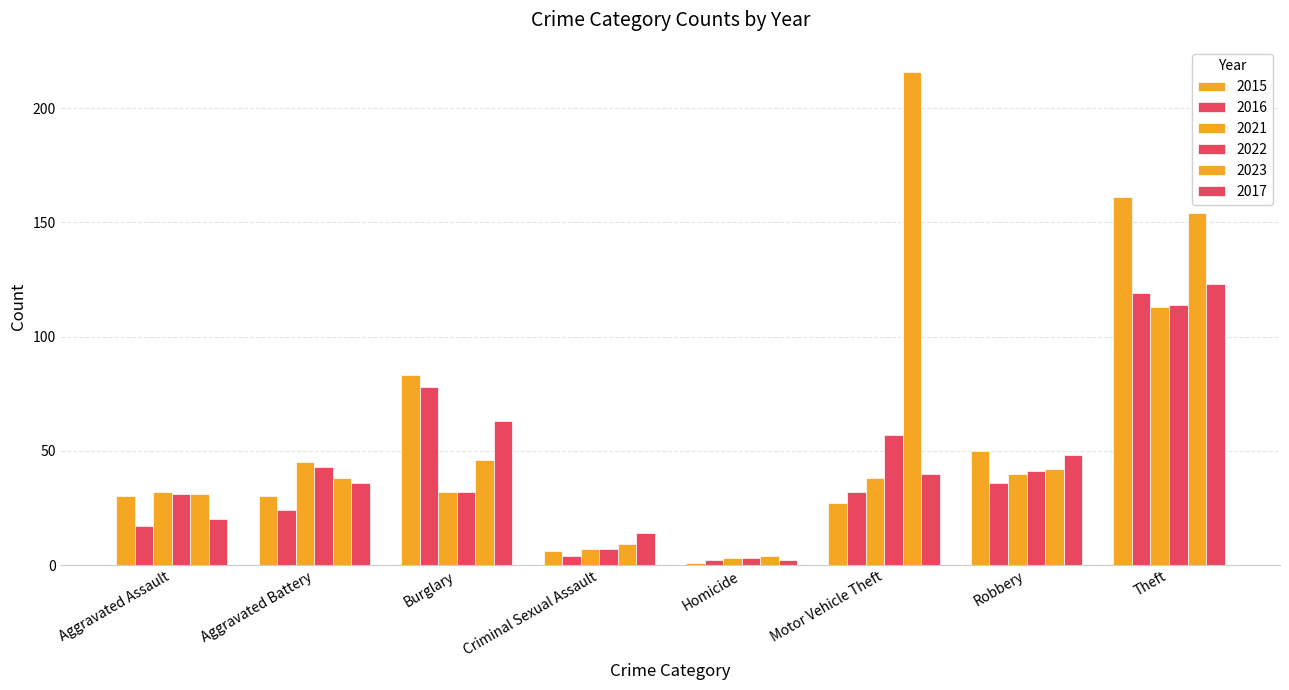

What is the label of the 5th bar from the left?

Homicide